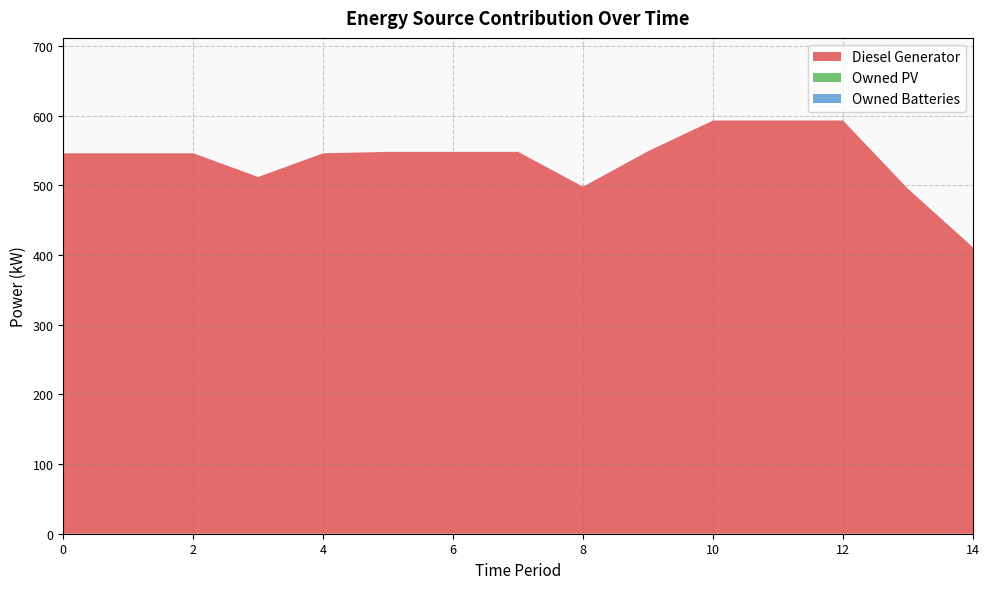

Reading left to right, extract all data points from this chart.

Diesel Generator: 0=546	1=546	2=546	3=512	4=546	5=548	6=548	7=548	8=498	9=549	10=593	11=593	12=593	13=495	14=411
Owned PV: 0=0	1=0	2=0	3=0	4=0	5=0	6=0	7=0	8=0	9=0	10=0	11=0	12=0	13=0	14=0
Owned Batteries: 0=0	1=0	2=0	3=0	4=0	5=0	6=0	7=0	8=0	9=0	10=0	11=0	12=0	13=0	14=0